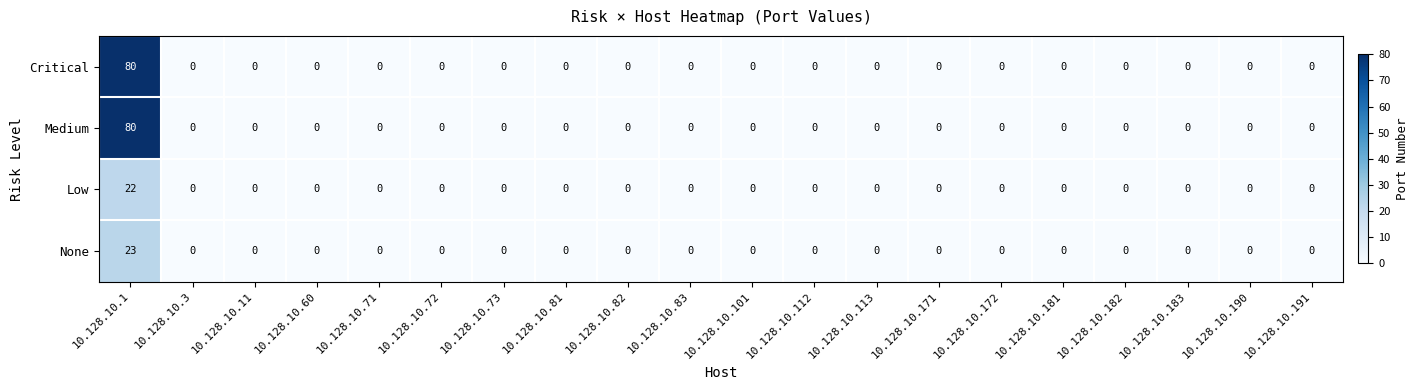

The value of None at 10.128.10.171 is 0. True or false?

True